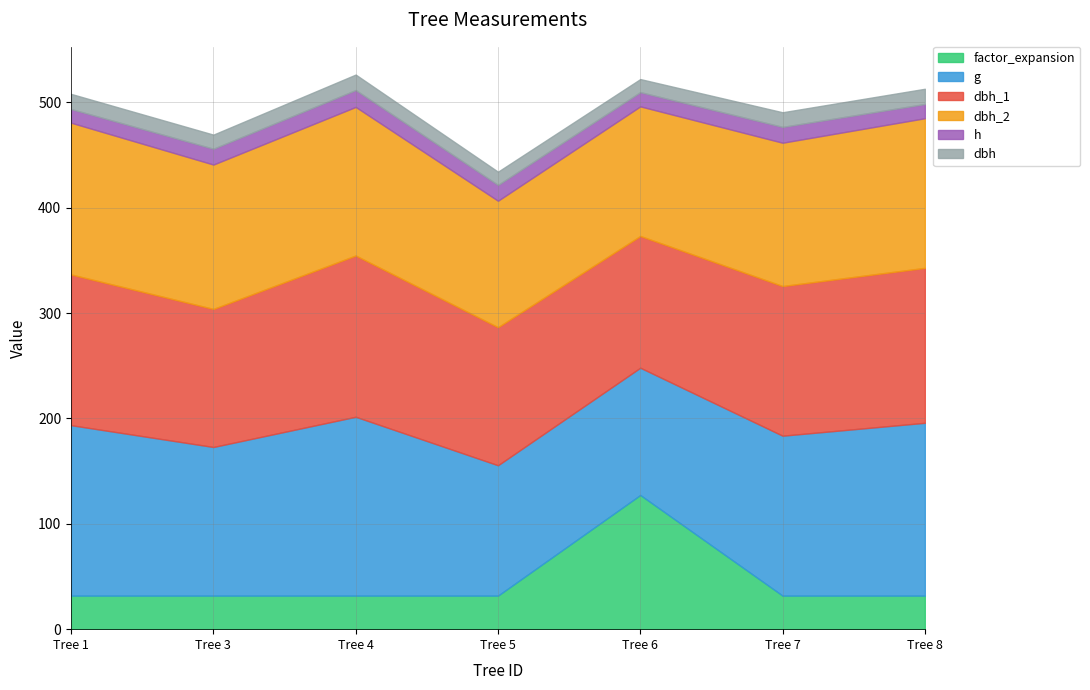

Is it true that g equals 180.1 at Tree 5?

False